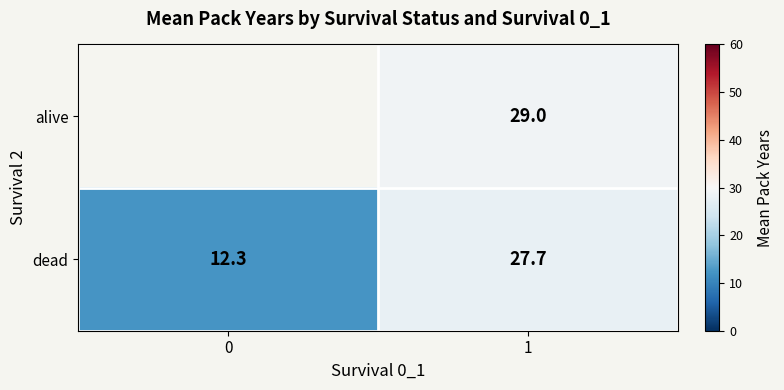

How many series are shown in this chart?

2